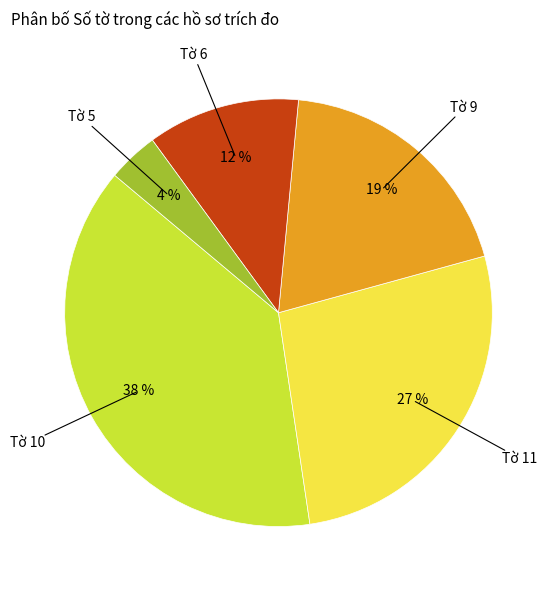

Is there any slice that represents more than half of the pie?

No